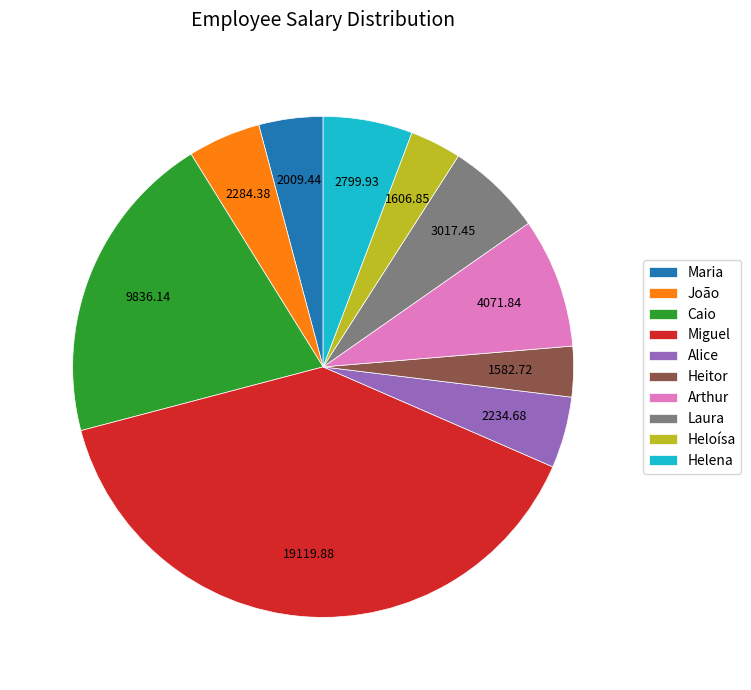

Approximately how many times larger is the value at Heitor compared to Arthur?

0.4